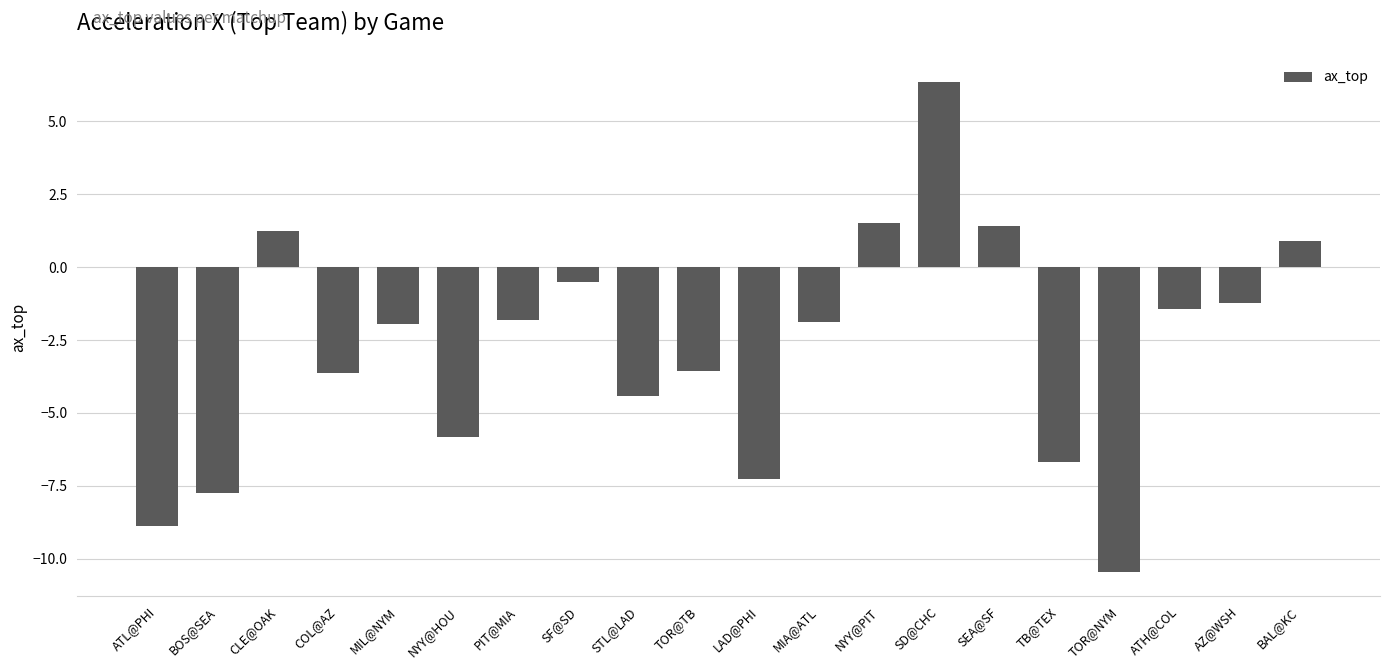

What position from the right is COL@AZ?

17